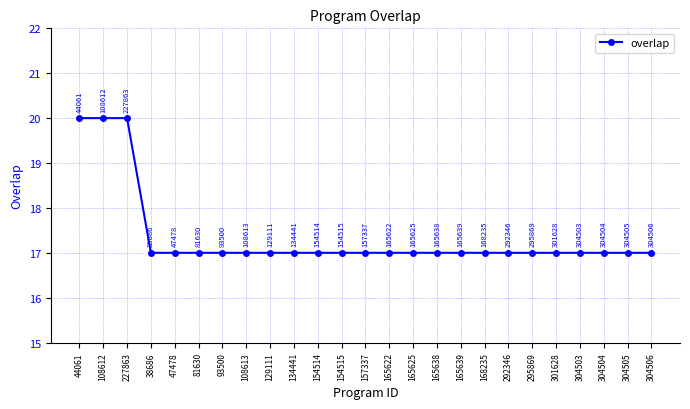

Read the value at 227863.

20